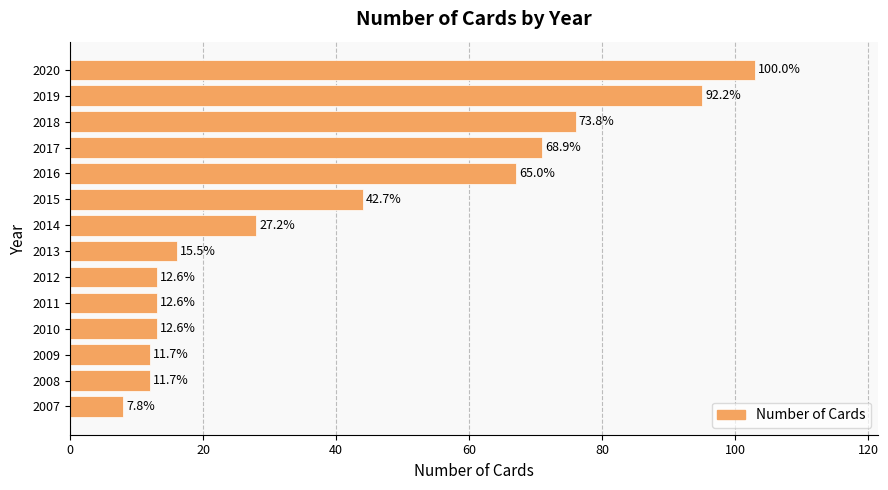

Does the chart contain stacked bars?

No